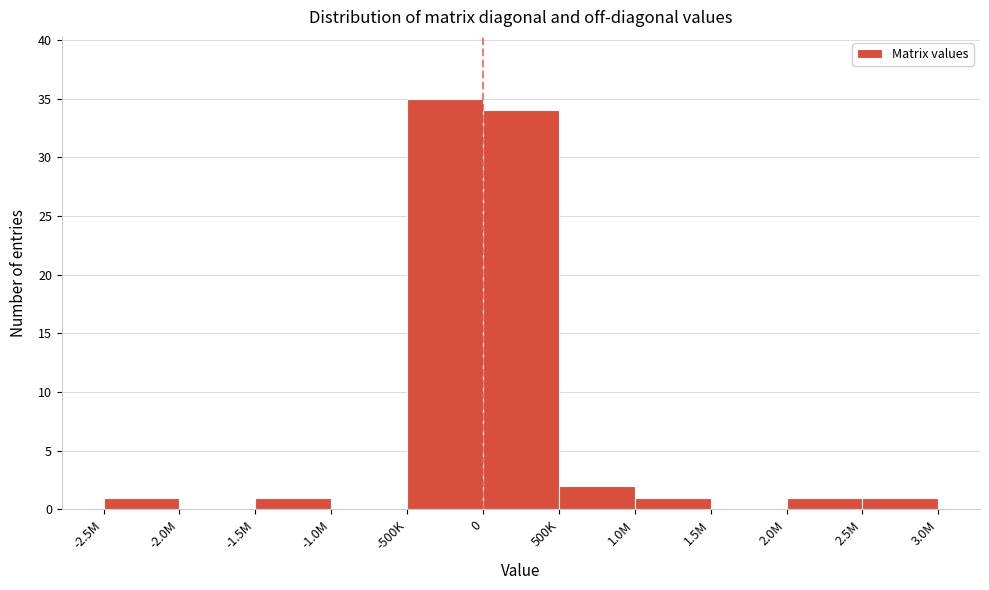

Reading right to left, transcribe all the data shown in this chart.

2.5M=1	2.0M=1	1.5M=0	1.0M=1	500K=2	0=34	-500K=35	-1.0M=0	-1.5M=1	-2.0M=0	-2.5M=1